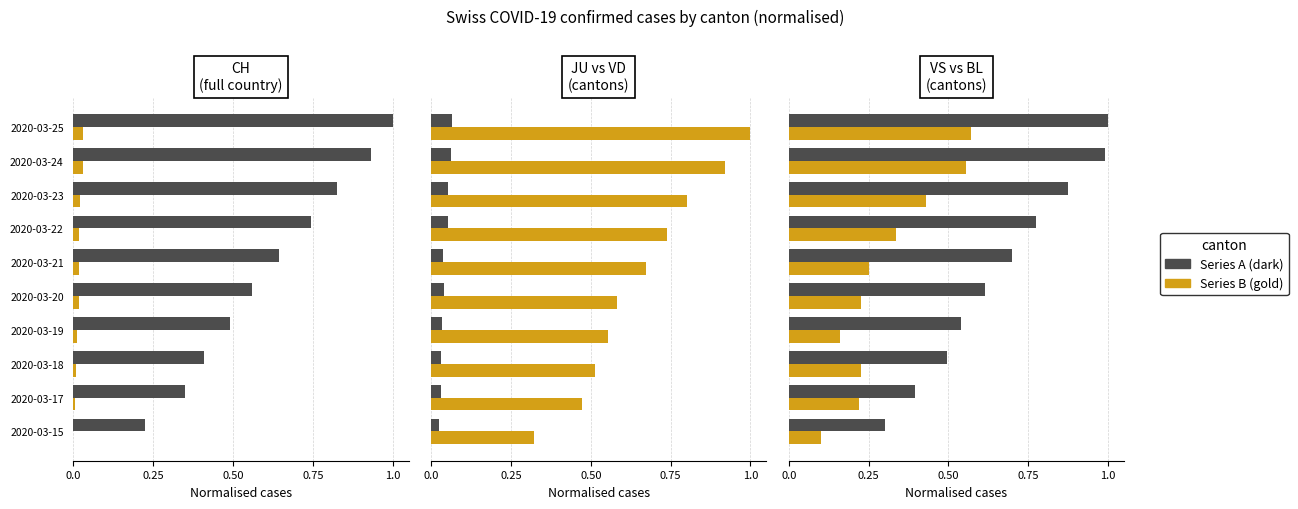

What is the value of the VD bar at the 7th from the left?

0.7